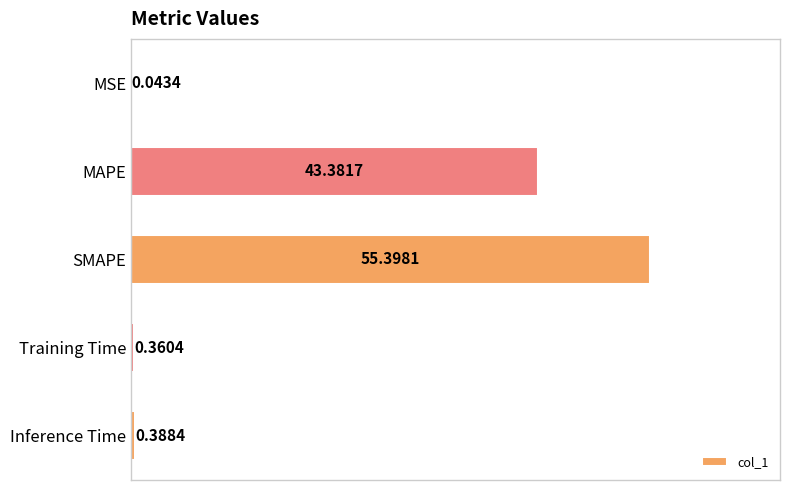

At which label is the value closest to 27?

MAPE